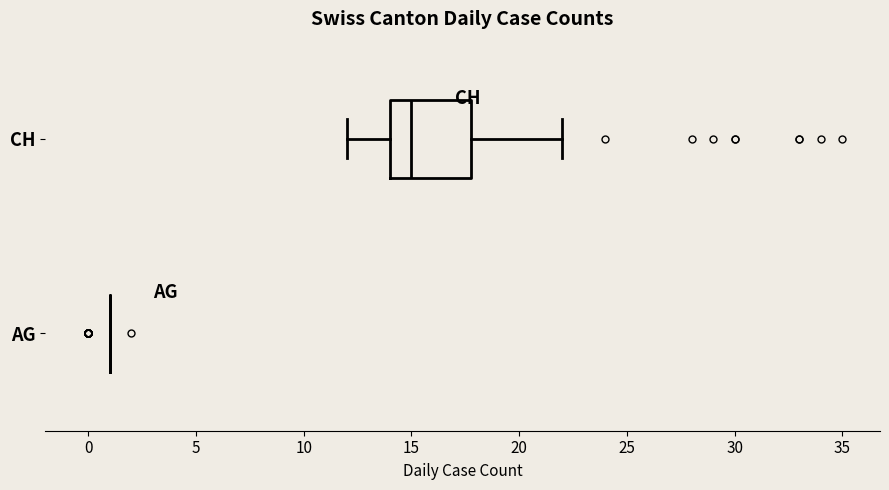

Comparing the boxes themselves (not the whiskers), which one is the widest?

CH